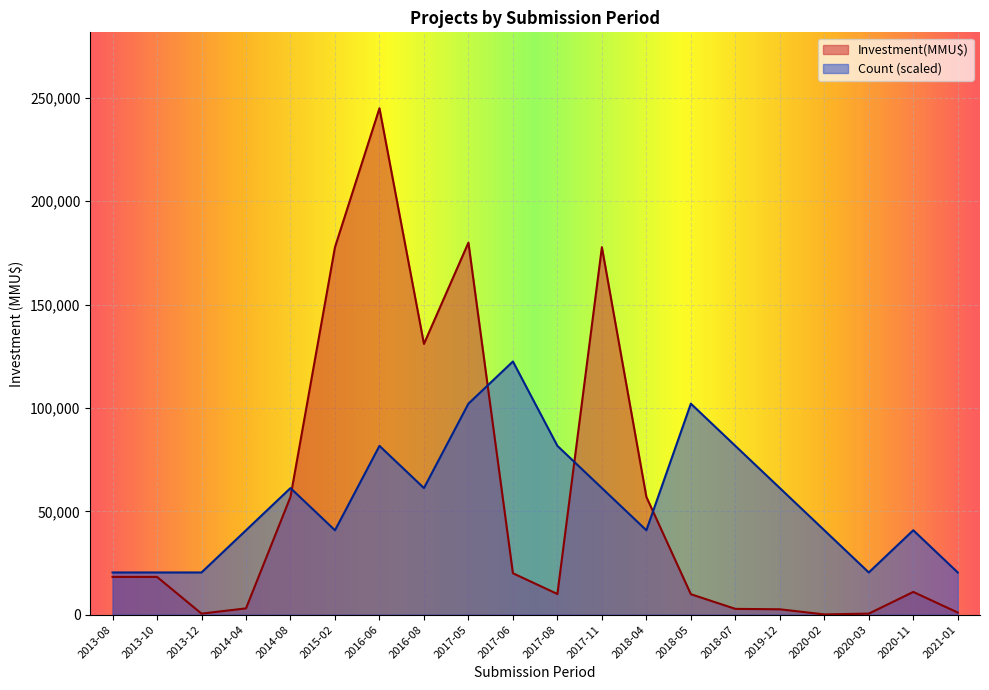

Reading left to right, what are all the values shown in this chart?

Count: 2013-08=20416.7	2013-10=20416.7	2013-12=20416.7	2014-04=40833.3	2014-08=61250.0	2015-02=40833.3	2016-06=81666.7	2016-08=61250.0	2017-05=102083.3	2017-06=122500.0	2017-08=81666.7	2017-11=61250.0	2018-04=40833.3	2018-05=102083.3	2018-07=81666.7	2019-12=61250.0	2020-02=40833.3	2020-03=20416.7	2020-11=40833.3	2021-01=20416.7
Investment(MMU$): 2013-08=18268.0	2013-10=18268.0	2013-12=500.0	2014-04=3040.0	2014-08=57000.0	2015-02=177802.0	2016-06=245000.0	2016-08=131000.0	2017-05=180000.0	2017-06=20045.0	2017-08=10000.0	2017-11=177802.0	2018-04=57000.0	2018-05=9903.0	2018-07=2800.0	2019-12=2600.0	2020-02=120.0	2020-03=500.0	2020-11=11000.0	2021-01=1023.0